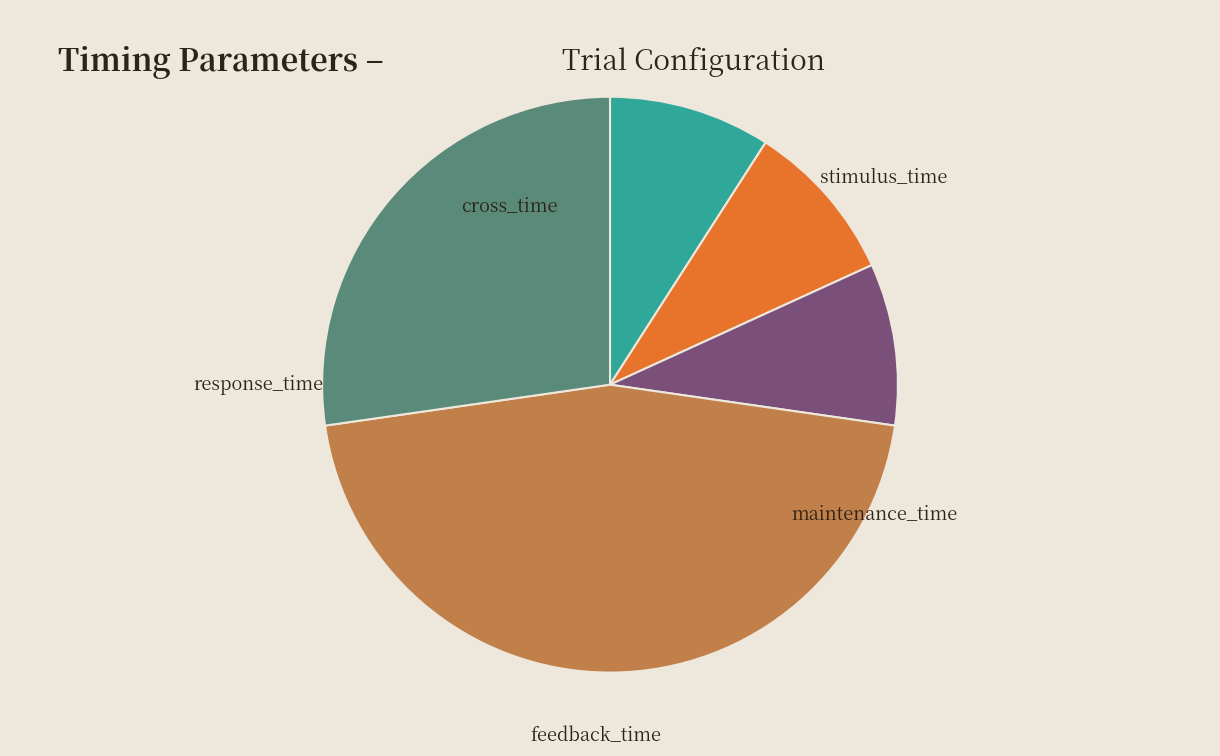

How many segments does this pie chart have?

5